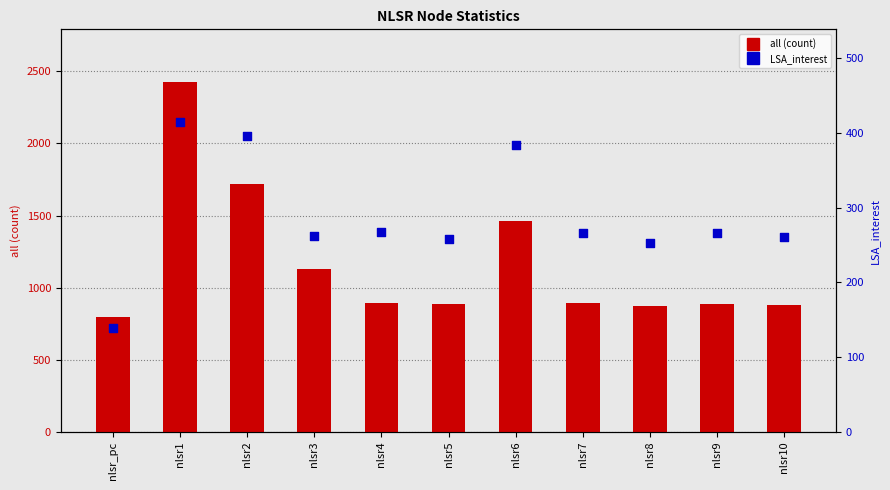

At how many categories does at least one series exceed 432?

11